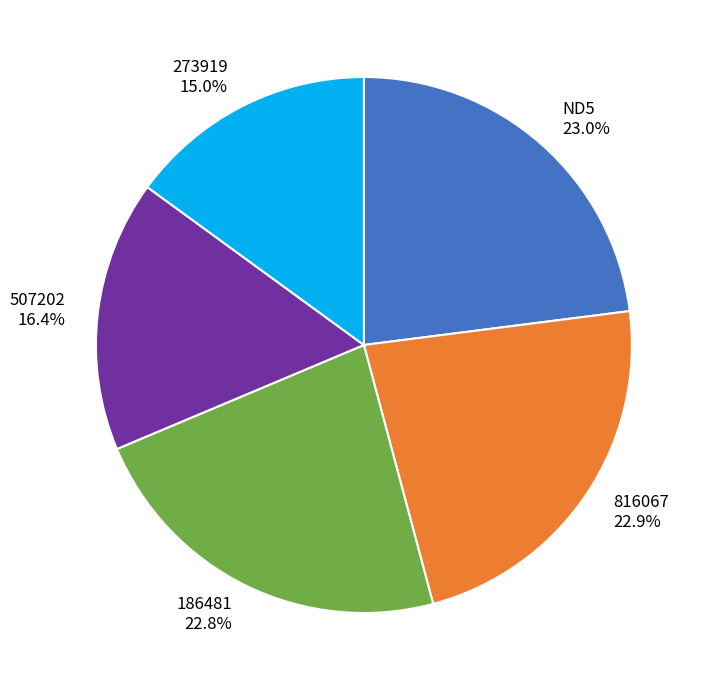

Is the sum of 507202 and 186481 greater than half?

No